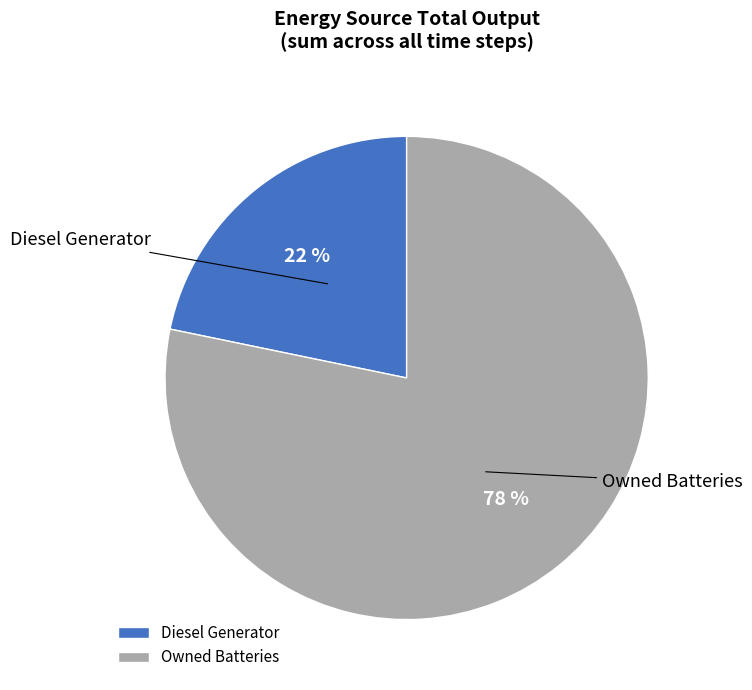

To the nearest percent, what is the average slice percentage?

50%